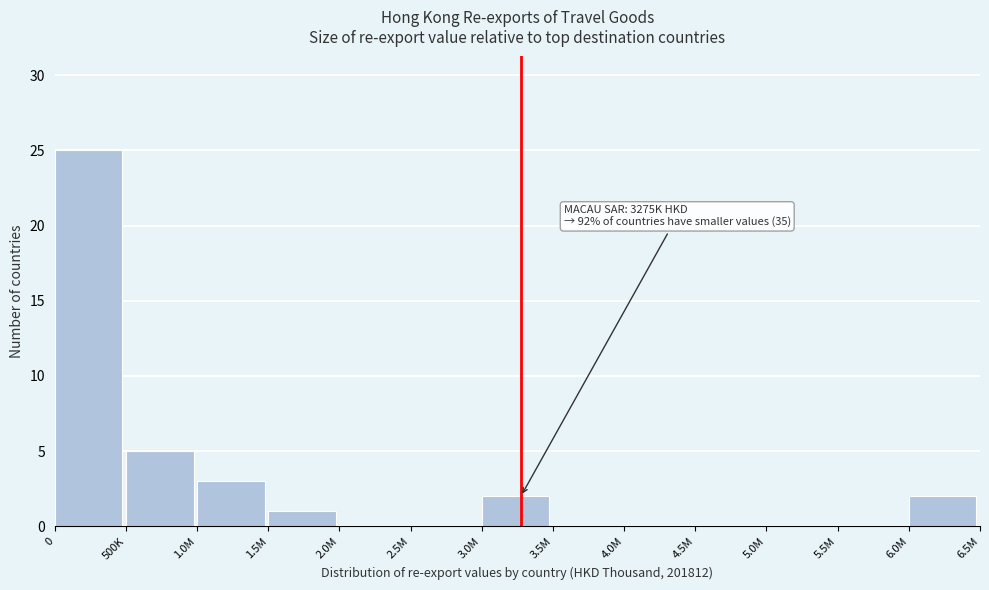

Reading left to right, extract all data points from this chart.

0=25	500K=5	1.0M=3	1.5M=1	2.0M=0	2.5M=0	3.0M=2	3.5M=0	4.0M=0	4.5M=0	5.0M=0	5.5M=0	6.0M=2